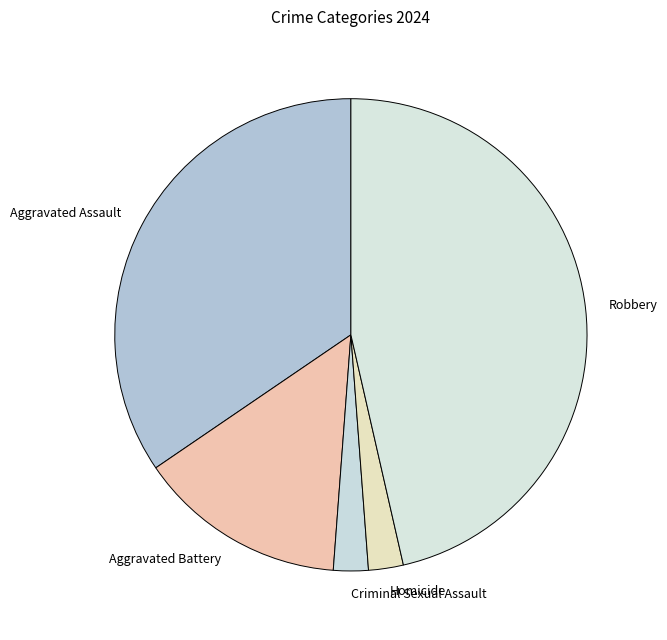

Count the number of slices in the pie.

5